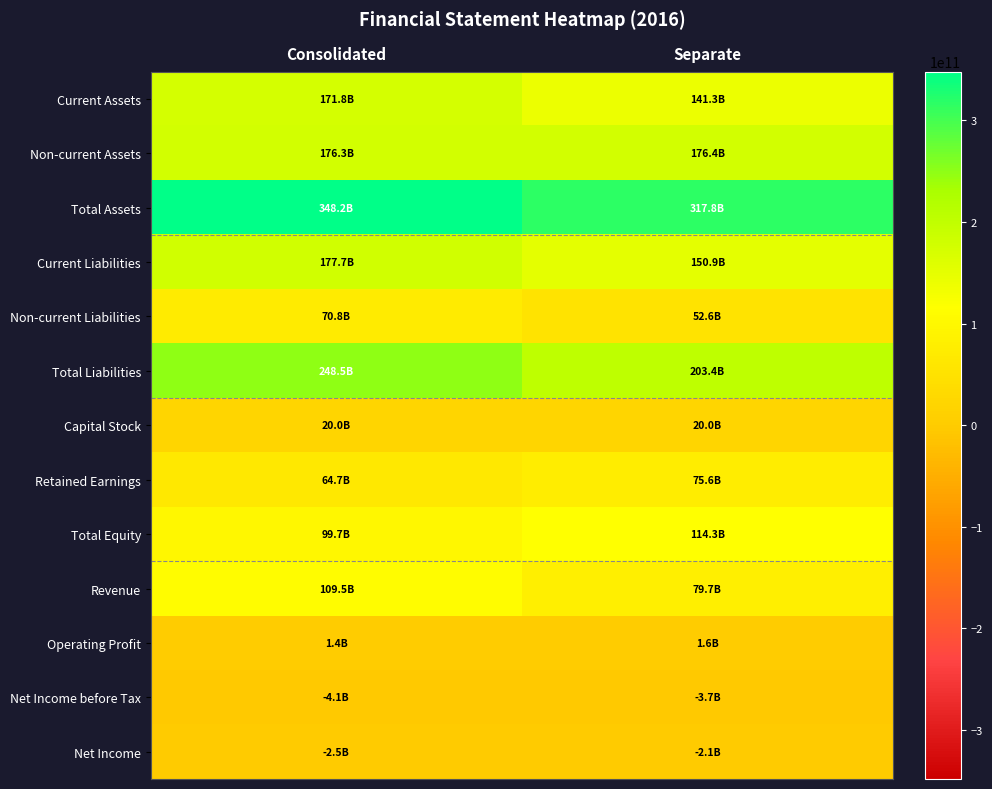

Between Consolidated and Separate, which is larger?

Consolidated